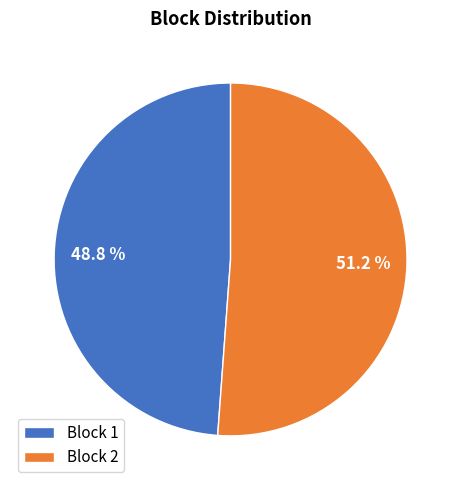

Rank the categories by value from lowest to highest.

Block 1, Block 2